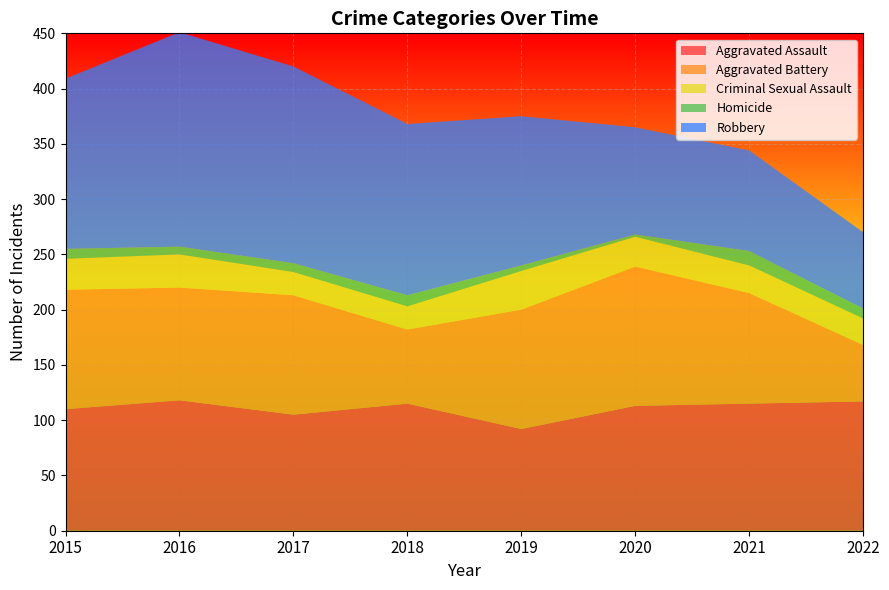

Reading right to left, list all the values displayed in this chart.

Aggravated Assault: 117	115	113	92	115	105	118	110
Aggravated Battery: 51	100	126	108	67	108	102	108
Criminal Sexual Assault: 24	25	27	35	21	21	30	28
Homicide: 9	13	2	5	10	8	7	9
Robbery: 69	91	97	135	155	178	194	154